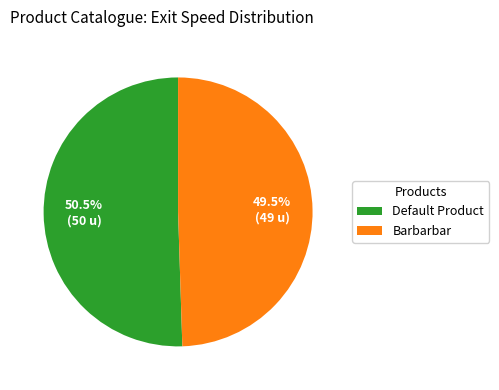

To the nearest percent, what is the average slice percentage?

50%